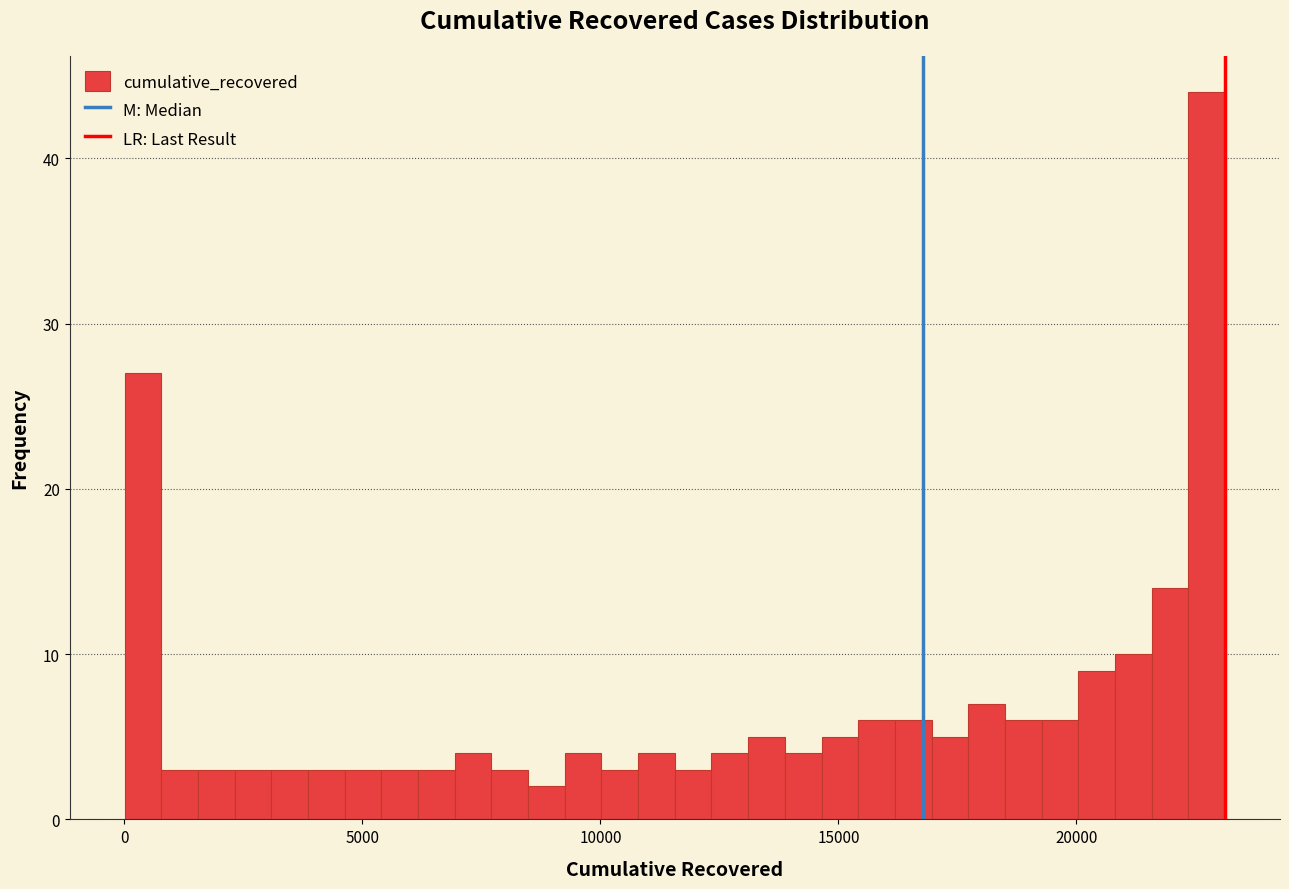

Read against the x-axis, roughly where is the centre of the tallest bar?

22500